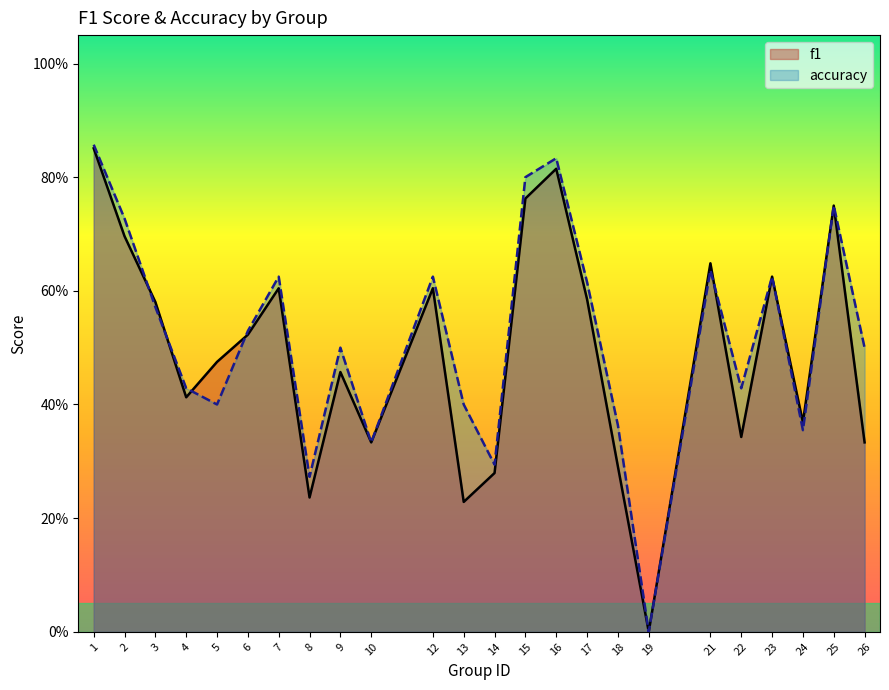

At 14, list the series in order from largest to smallest.

accuracy, f1